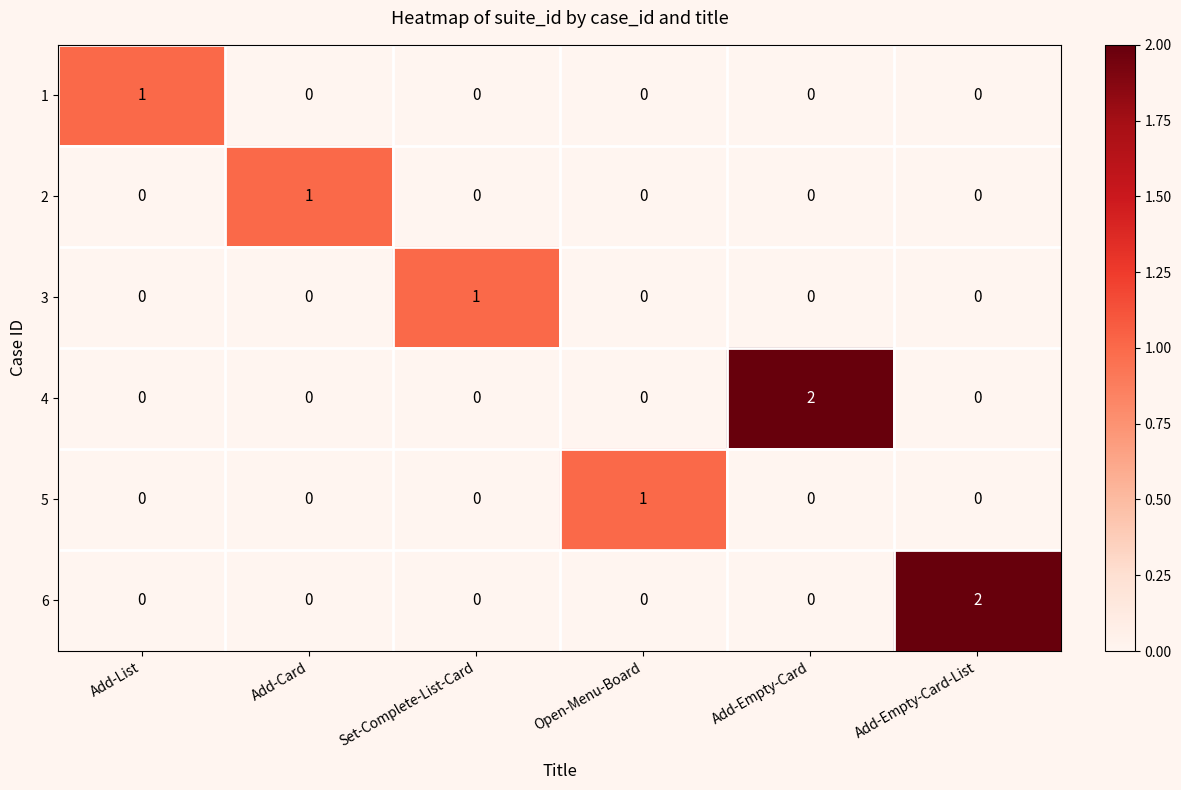

True or false: 1 has a value of 0 at Open-Menu-Board.

True